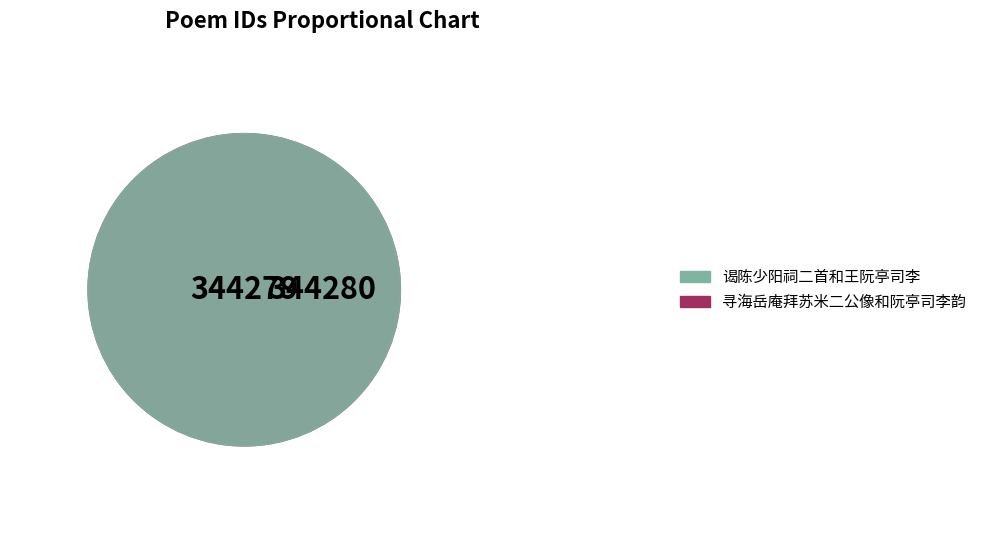

True or false: 谒陈少阳祠二首和王阮亭司李 accounts for 56% of the total.

False